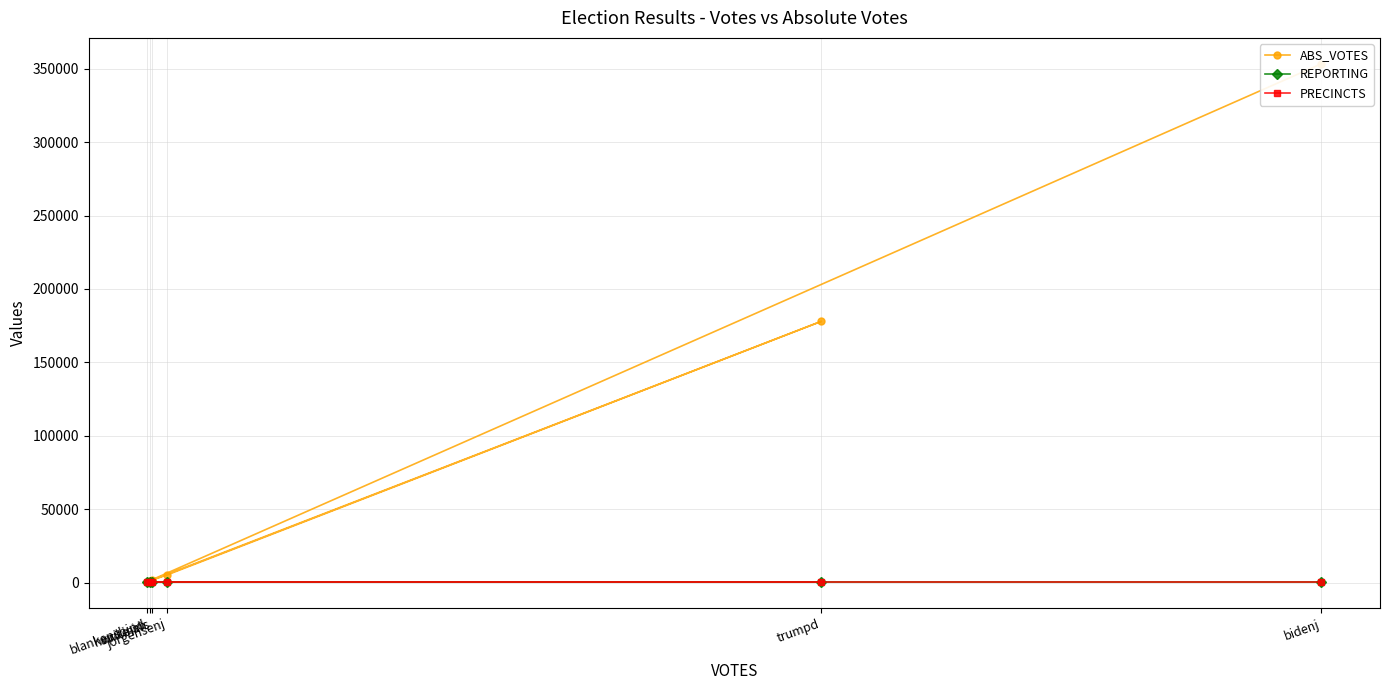

Reading left to right, transcribe all the data shown in this chart.

ABS_VOTES: 353293	657	1186	5336	177974	1666
REPORTING: 206	206	206	206	206	206
PRECINCTS: 206	206	206	206	206	206